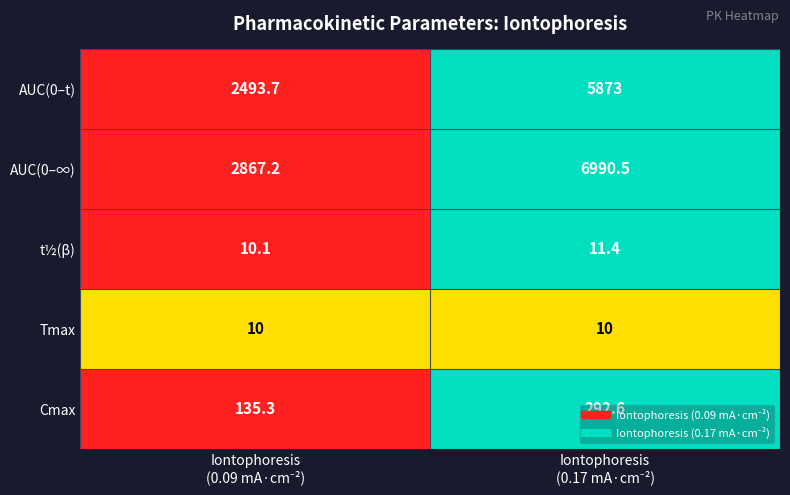

Rank the series by their maximum value, from highest to lowest.

AUC(0–∞), AUC(0–t), Cmax, t½(β), Tmax